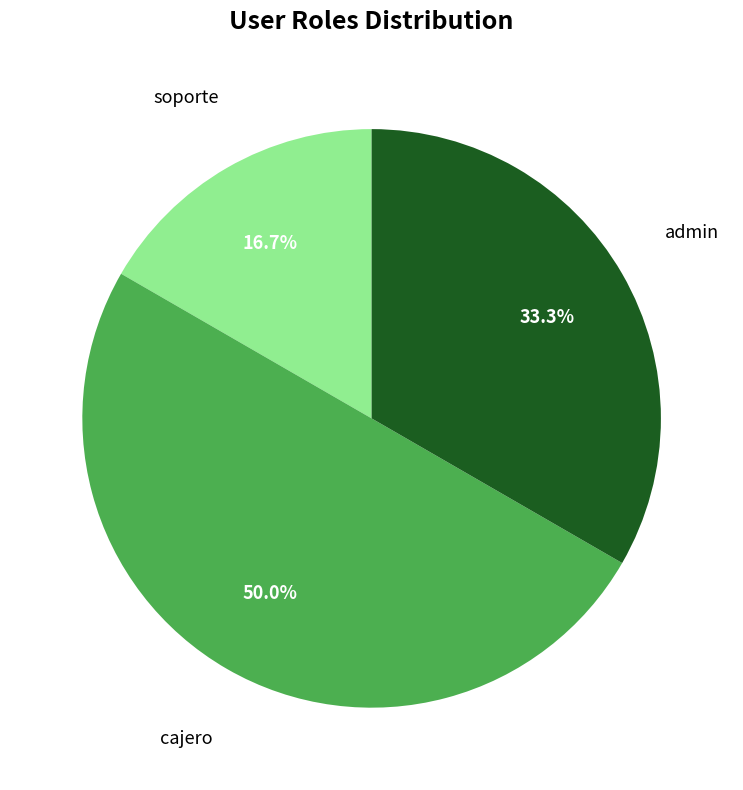

How much of the chart is everything except cajero?

50.0%